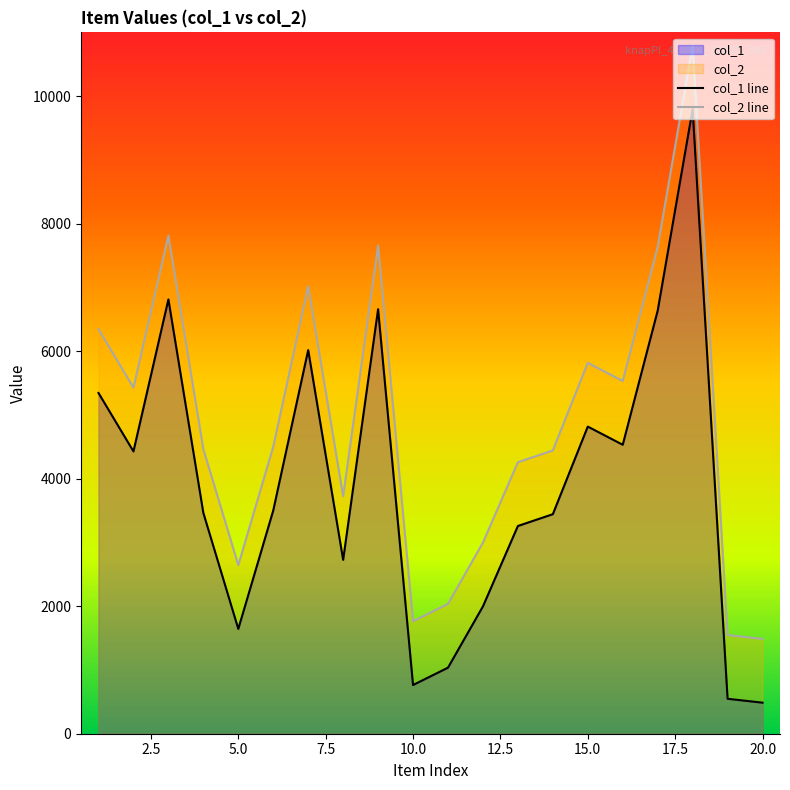

Which series has the largest total across all categories?

col_2 line